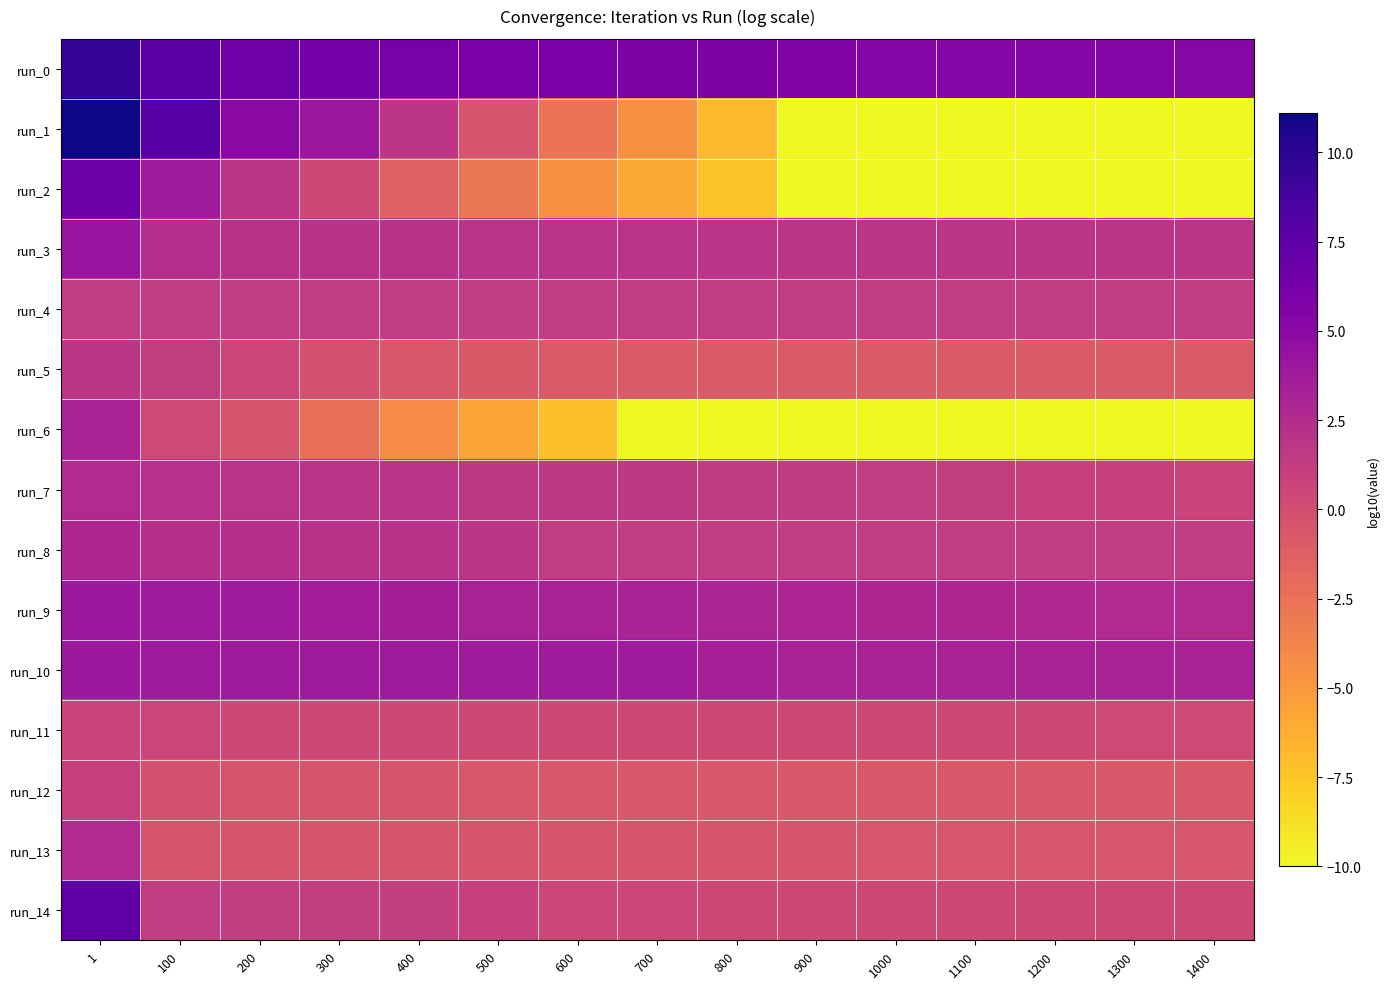

Which series has the largest total across all categories?

run_0